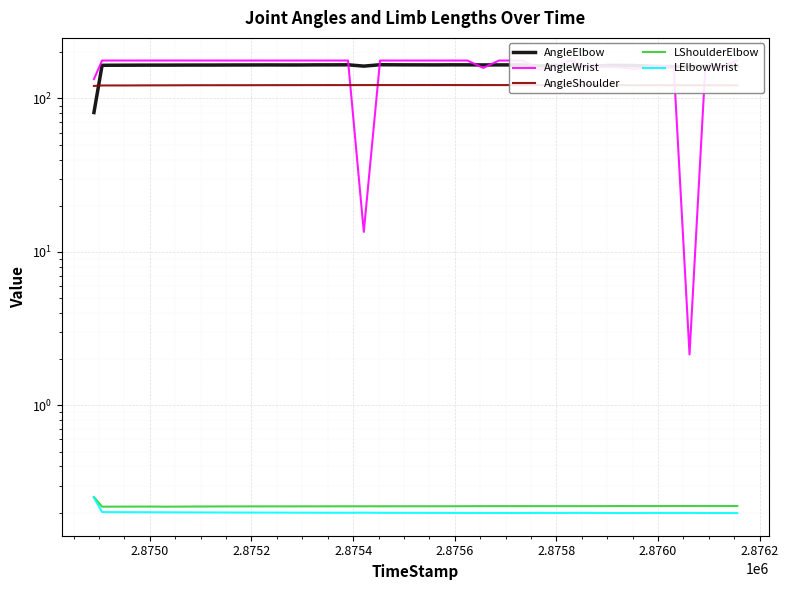

Which series has the largest total across all categories?

AngleWrist